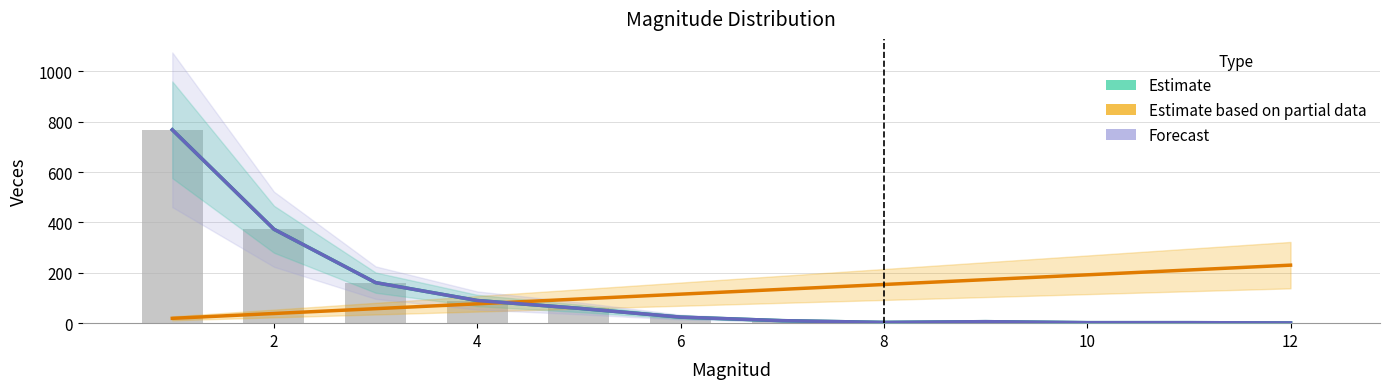

Which series has the largest total across all categories?

Estimate